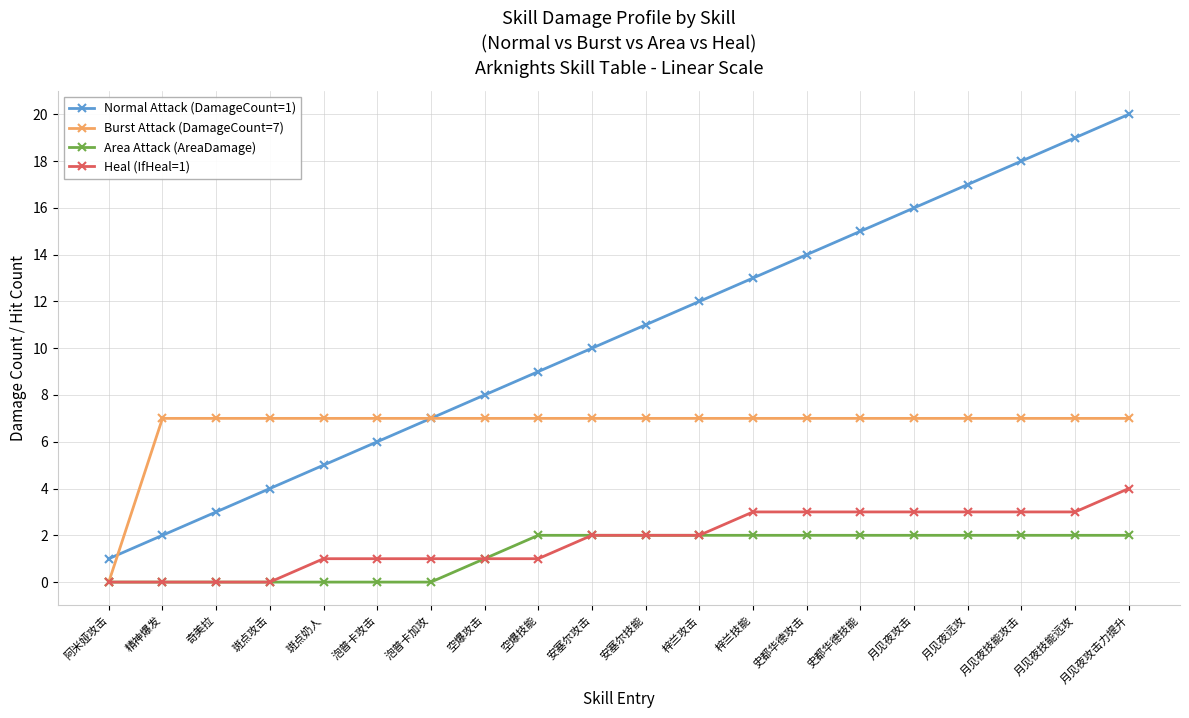

What is the total value across all series at 空爆攻击?

17